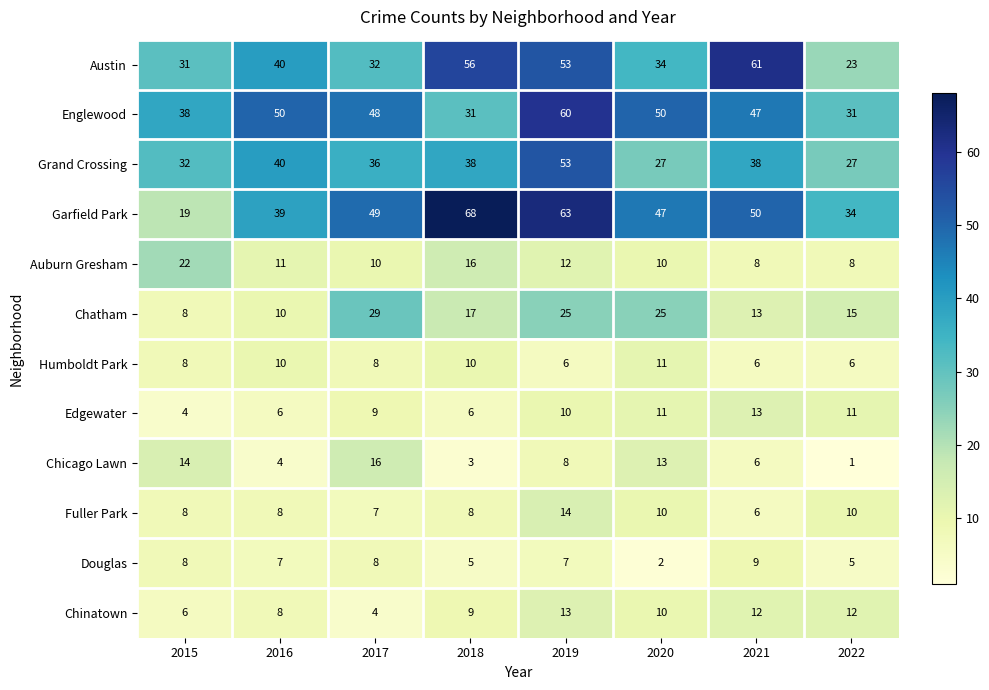

What is the average value of the Douglas series?

6